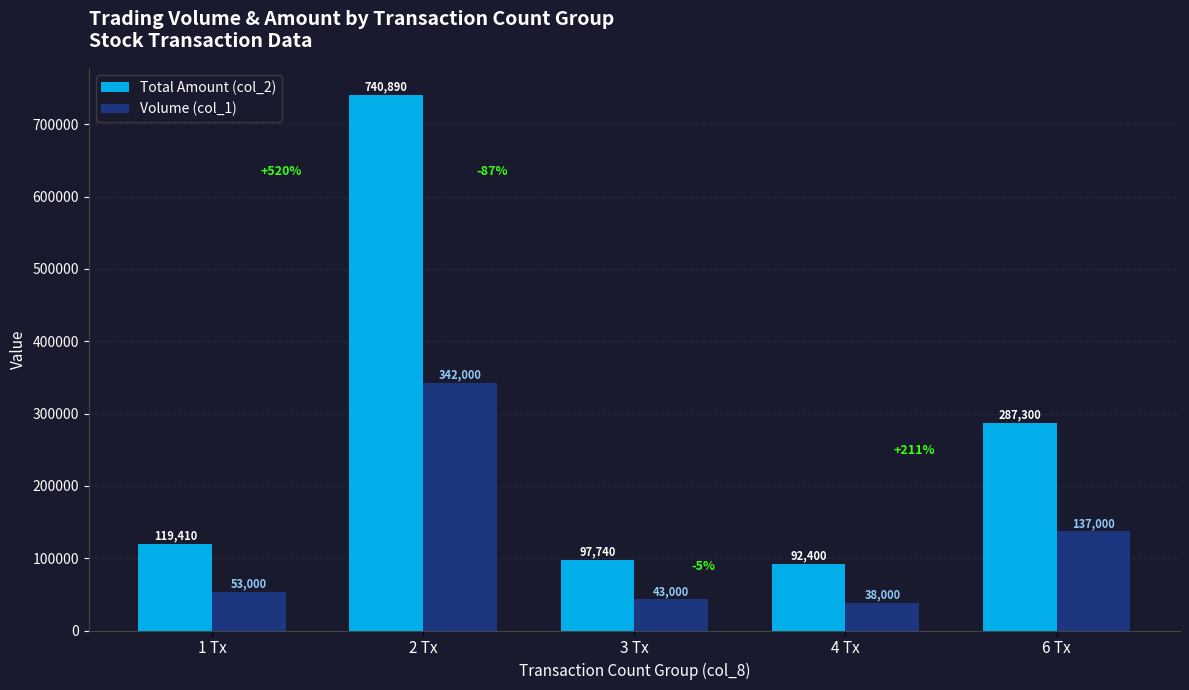

How many data points does each series have?

5